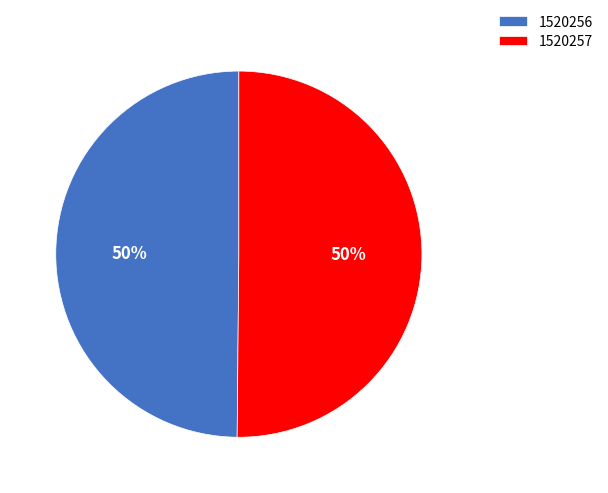

The 1520256 slice represents 44% of the pie. True or false?

False